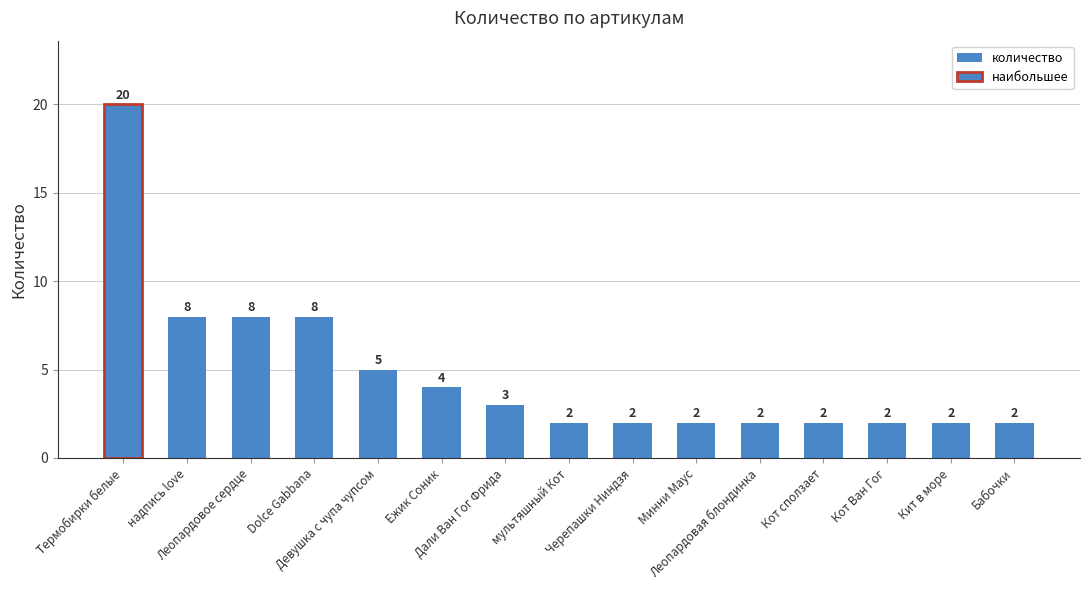

Count the number of values greater than 2.

7